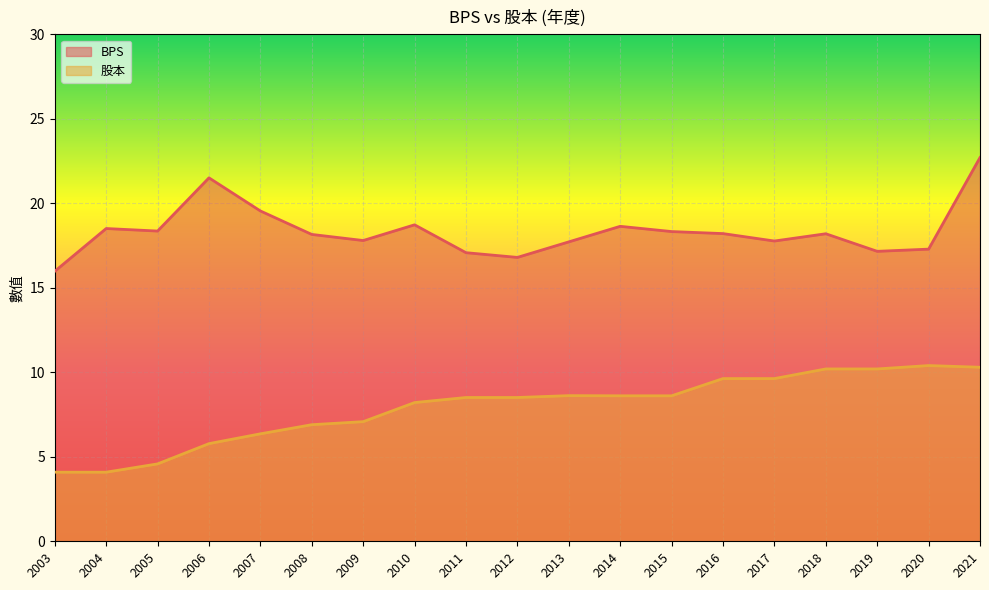

At 2004, list the series in order from smallest to largest.

股本, BPS